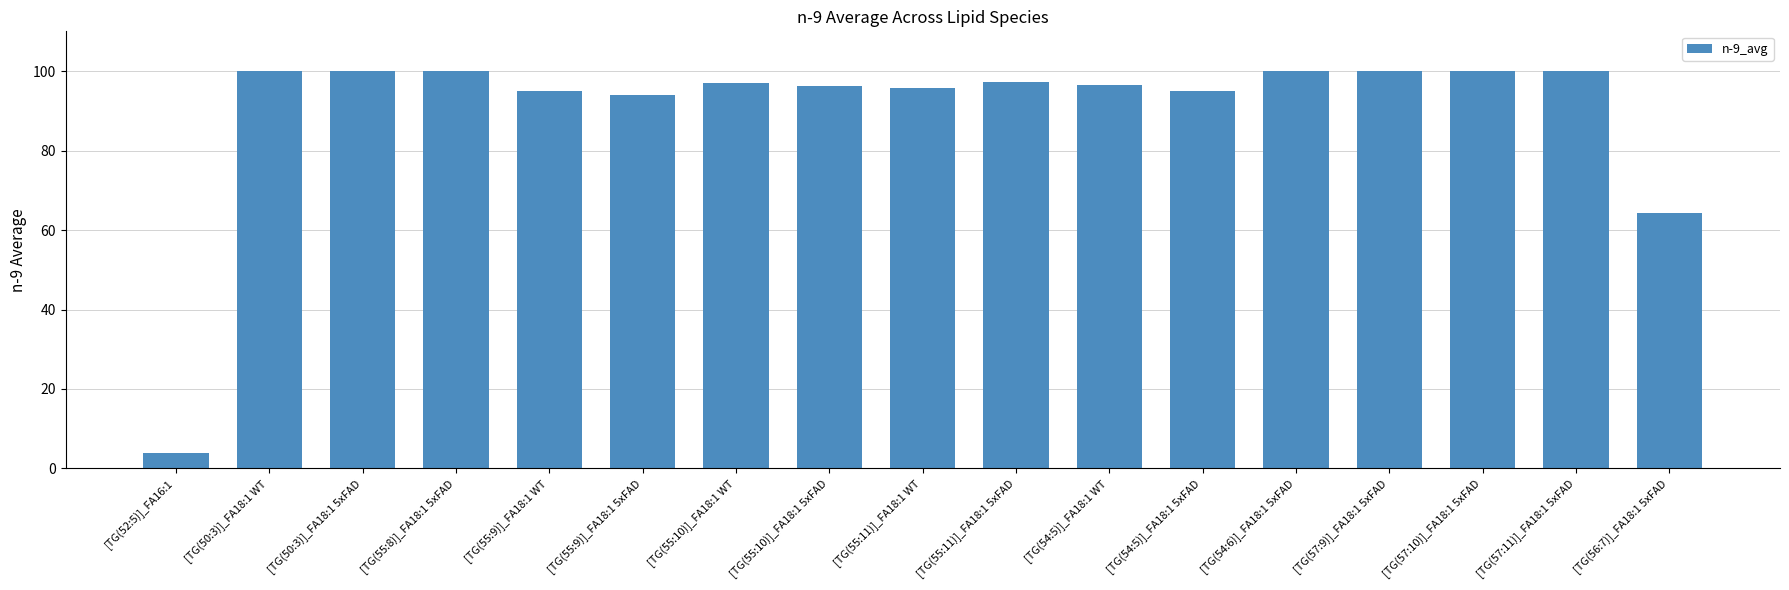

Where does the data first go above 97?

[TG(50:3)]_FA18:1 WT